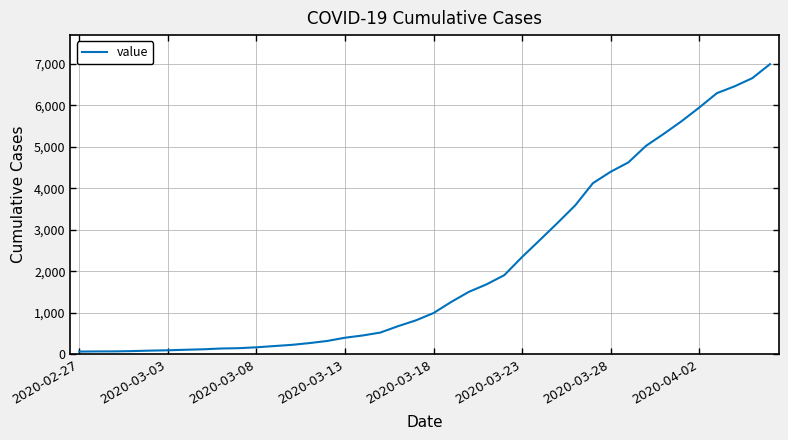

What is the greatest value displayed?

6995